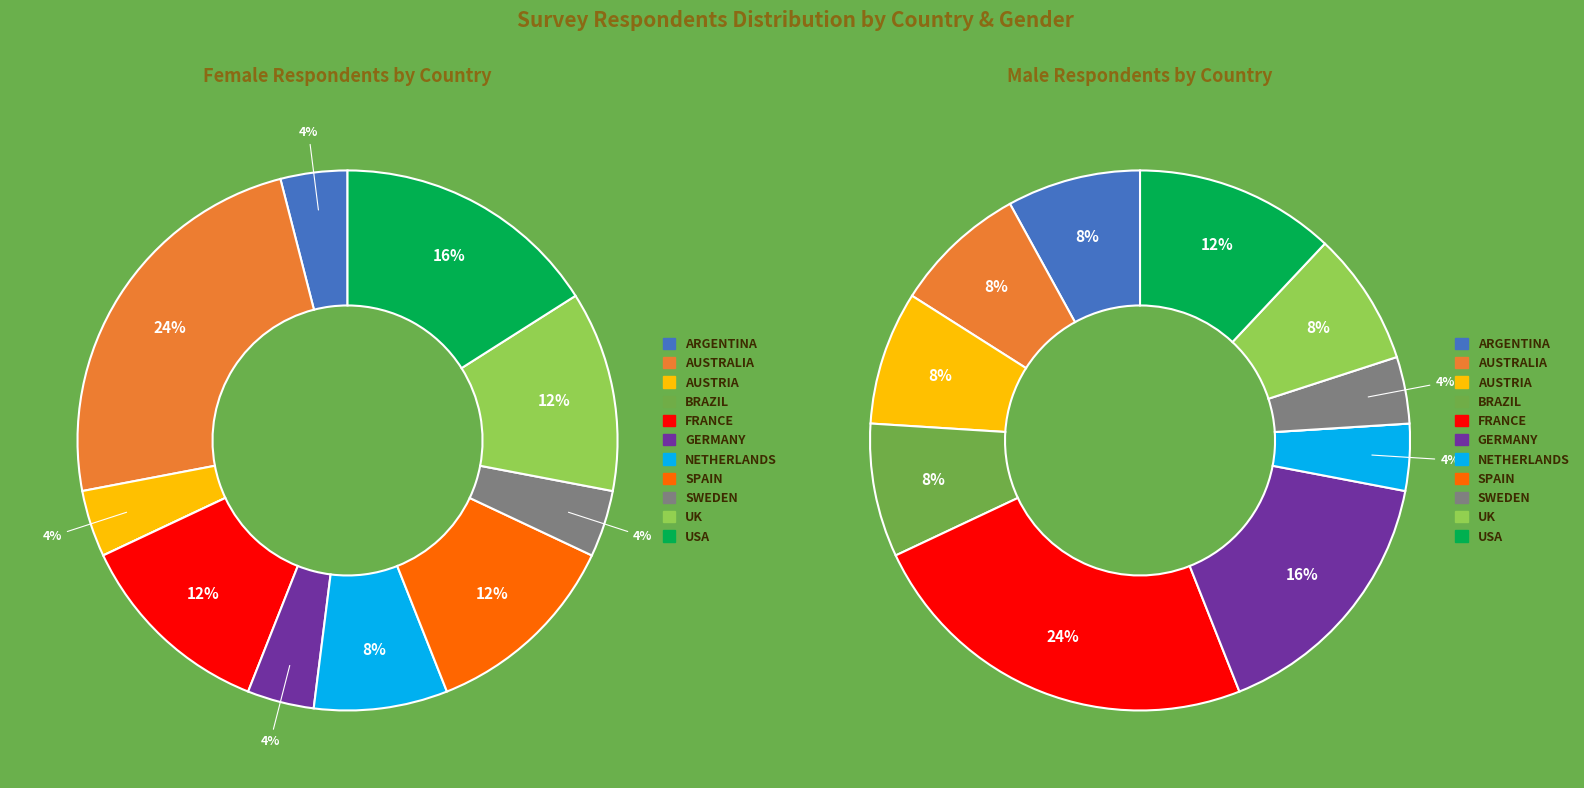

To the nearest percent, what is the difference between the 8 and 3 slice percentages?

4%